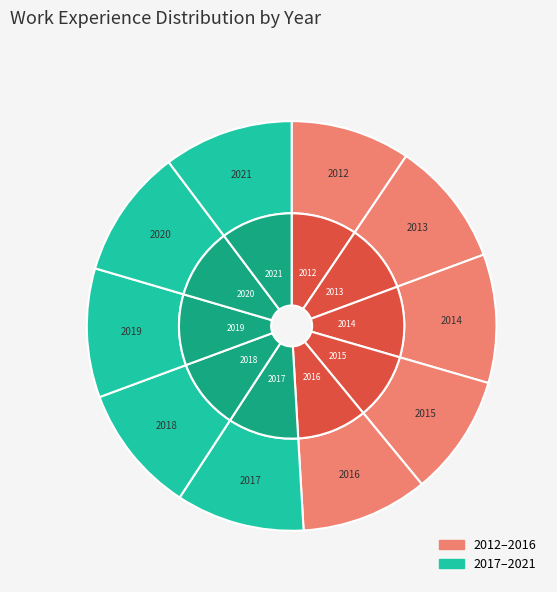

How many segments does this pie chart have?

10